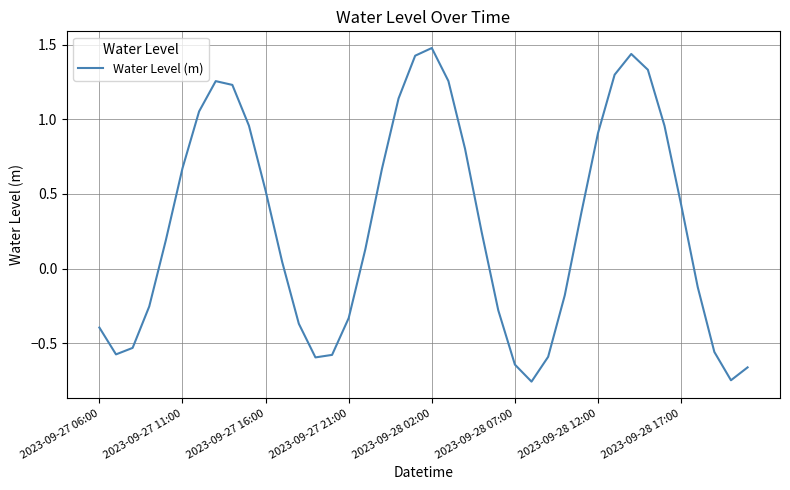

Is it true that the value at 2023-09-28 02:00 is 2.4?

False